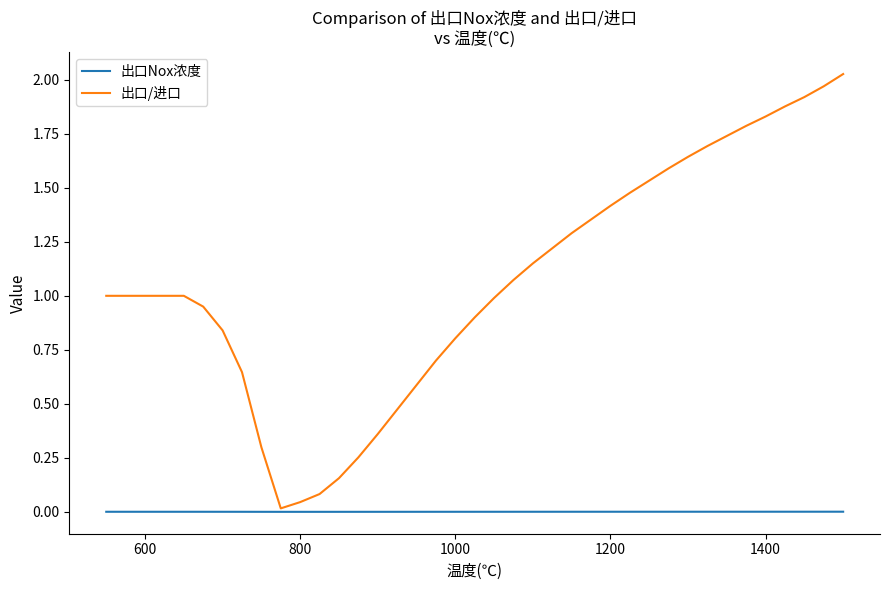

Which series has the largest total across all categories?

出口/进口